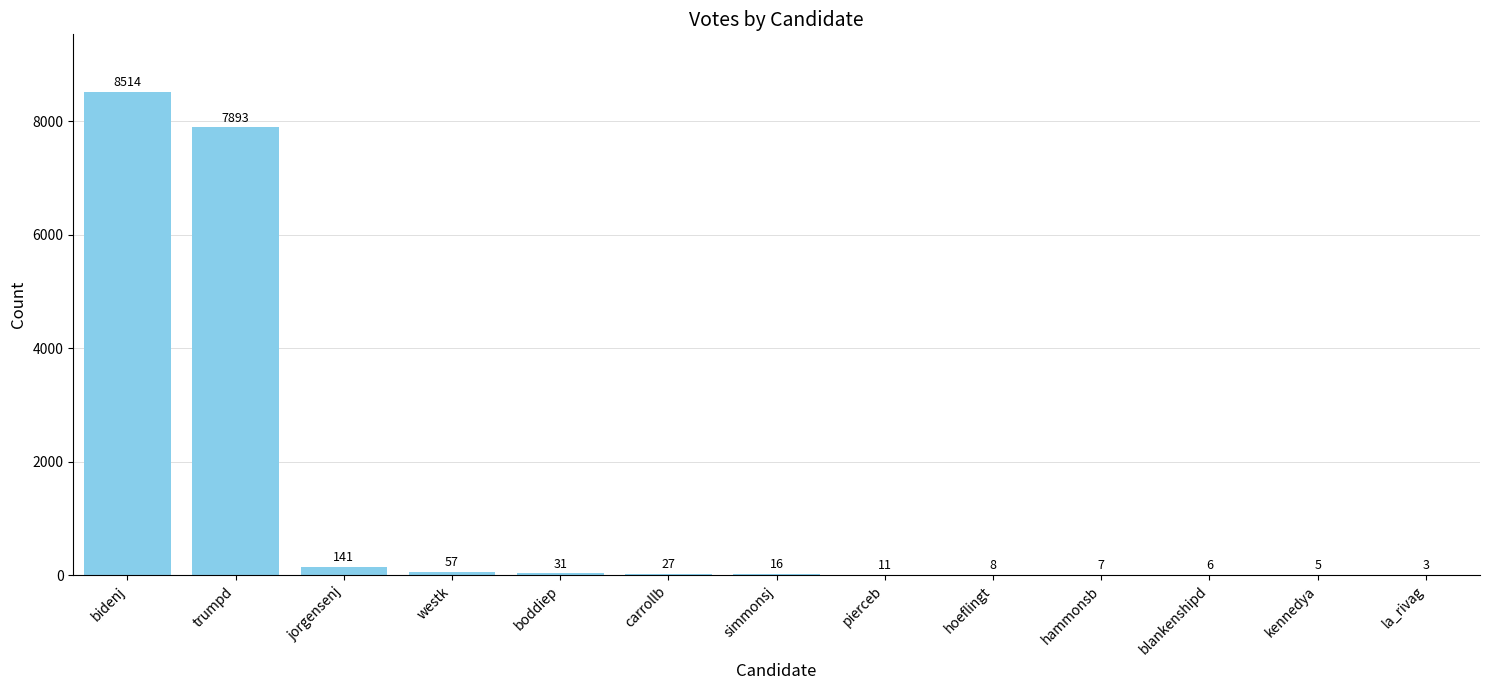

Where does the data first go above 16?

bidenj